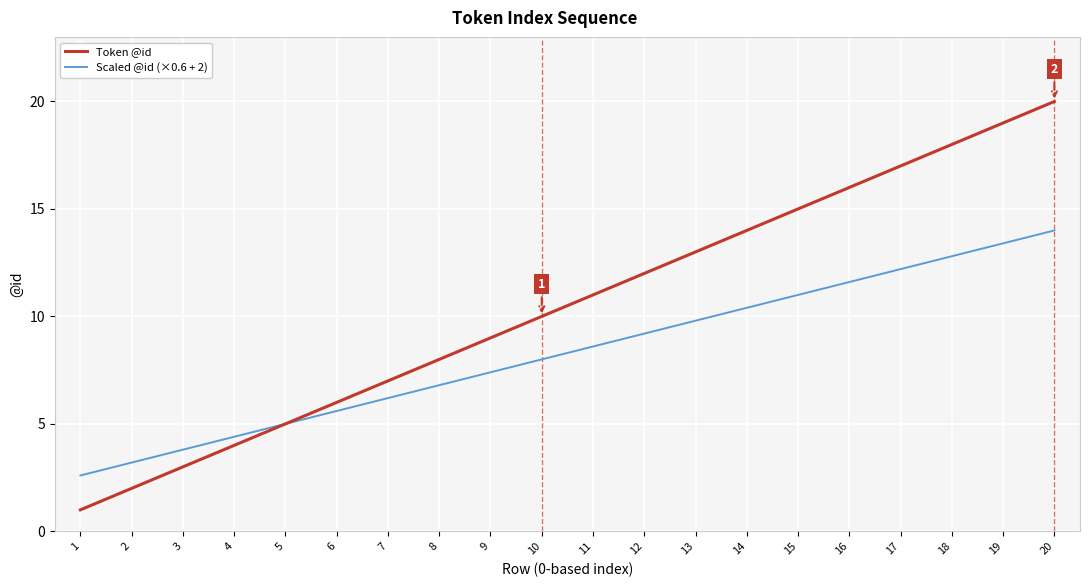

The value of Token @id at 4 is 2.0. True or false?

False